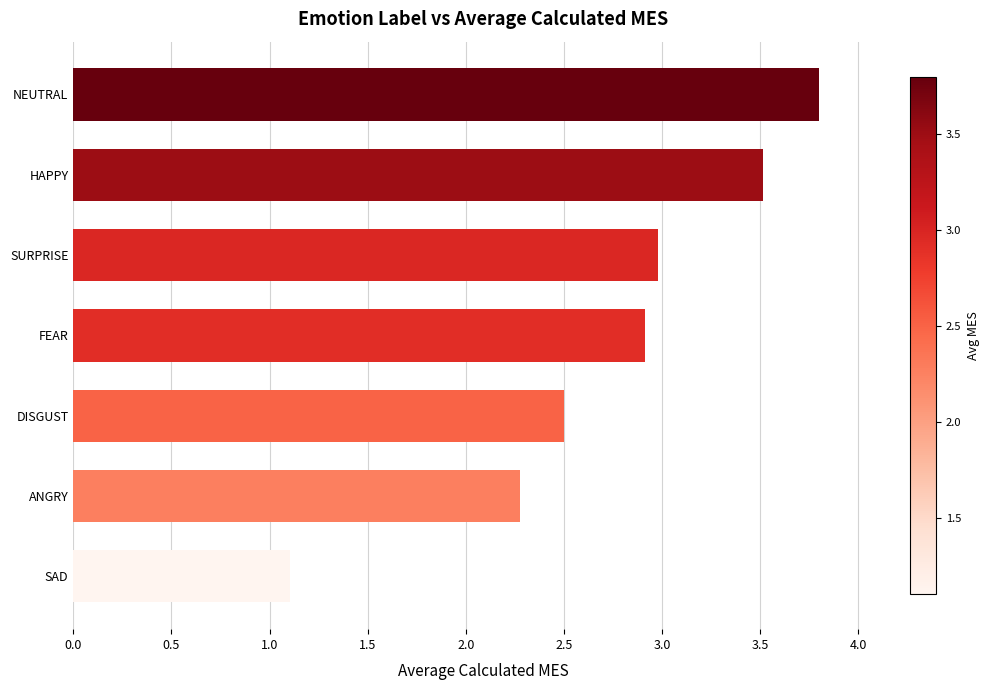

Count the number of categories in the chart.

7